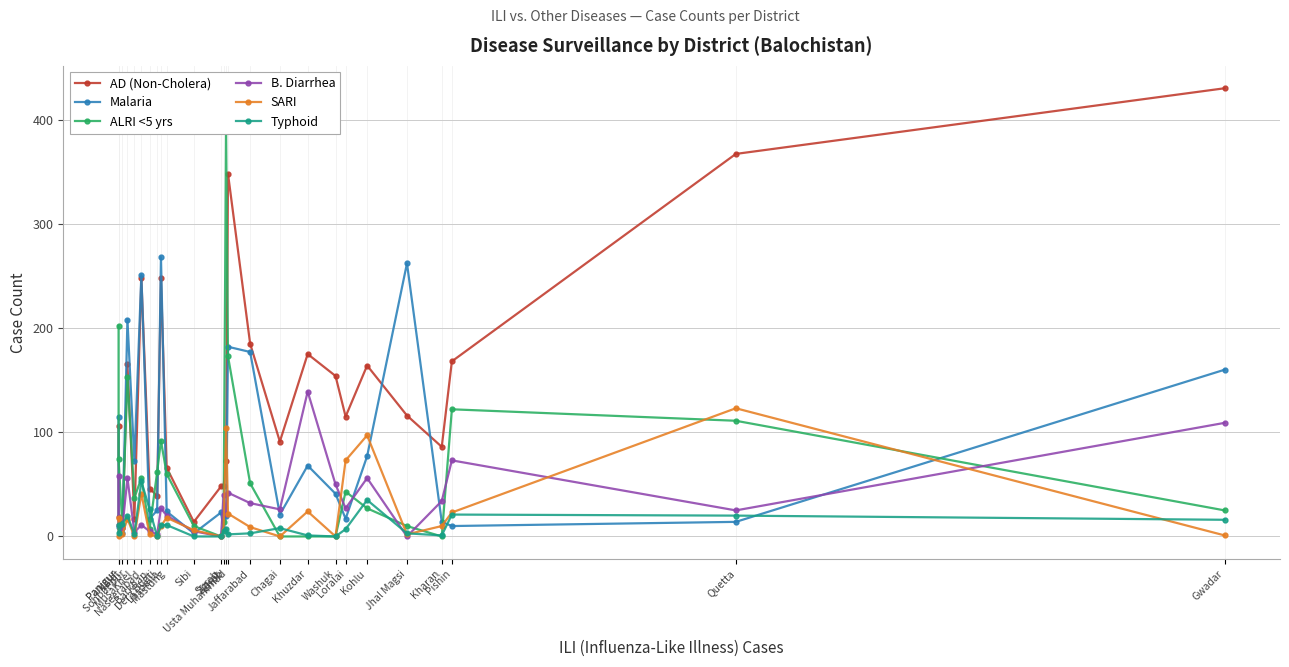

Reading left to right, extract all data points from this chart.

AD (Non-Cholera): Panjgur=106	Panjgur=19	Kalat=8	Sohbat pur=165	MusaKhel=17	Naseerabad=248	Barkhan=46	Dera Bugti=39	Lasbella=248	Mastung=66	Sibi=14	Surab=48	Ziarat=48	Zhob=72	Usta Muhammad=348	Jaffarabad=185	Chagai=91	Khuzdar=175	Washuk=154	Loralai=115	Kohlu=164	Jhal Magsi=116	Kharan=86	Pishin=168	Quetta=367	Gwadar=430
Malaria: Panjgur=115	Panjgur=9	Kalat=3	Sohbat pur=208	MusaKhel=72	Naseerabad=251	Barkhan=17	Dera Bugti=25	Lasbella=268	Mastung=24	Sibi=3	Surab=23	Ziarat=7	Zhob=20	Usta Muhammad=182	Jaffarabad=177	Chagai=21	Khuzdar=68	Washuk=41	Loralai=17	Kohlu=77	Jhal Magsi=262	Kharan=14	Pishin=10	Quetta=14	Gwadar=160
ALRI <5 yrs: Panjgur=202	Panjgur=74	Kalat=10	Sohbat pur=153	MusaKhel=37	Naseerabad=56	Barkhan=7	Dera Bugti=62	Lasbella=92	Mastung=60	Sibi=10	Surab=0	Ziarat=14	Zhob=390	Usta Muhammad=173	Jaffarabad=51	Chagai=0	Khuzdar=0	Washuk=0	Loralai=43	Kohlu=27	Jhal Magsi=10	Kharan=0	Pishin=122	Quetta=111	Gwadar=25
B. Diarrhea: Panjgur=58	Panjgur=11	Kalat=8	Sohbat pur=56	MusaKhel=4	Naseerabad=11	Barkhan=5	Dera Bugti=2	Lasbella=27	Mastung=20	Sibi=5	Surab=0	Ziarat=40	Zhob=22	Usta Muhammad=42	Jaffarabad=32	Chagai=26	Khuzdar=139	Washuk=50	Loralai=27	Kohlu=56	Jhal Magsi=0	Kharan=34	Pishin=73	Quetta=25	Gwadar=109
SARI: Panjgur=18	Panjgur=0	Kalat=2	Sohbat pur=17	MusaKhel=0	Naseerabad=41	Barkhan=2	Dera Bugti=0	Lasbella=10	Mastung=18	Sibi=6	Surab=0	Ziarat=6	Zhob=104	Usta Muhammad=22	Jaffarabad=9	Chagai=0	Khuzdar=24	Washuk=0	Loralai=73	Kohlu=97	Jhal Magsi=2	Kharan=10	Pishin=23	Quetta=123	Gwadar=1
Typhoid: Panjgur=11	Panjgur=3	Kalat=12	Sohbat pur=20	MusaKhel=2	Naseerabad=53	Barkhan=26	Dera Bugti=0	Lasbella=11	Mastung=11	Sibi=0	Surab=0	Ziarat=5	Zhob=7	Usta Muhammad=2	Jaffarabad=3	Chagai=8	Khuzdar=1	Washuk=0	Loralai=7	Kohlu=35	Jhal Magsi=3	Kharan=1	Pishin=21	Quetta=20	Gwadar=16